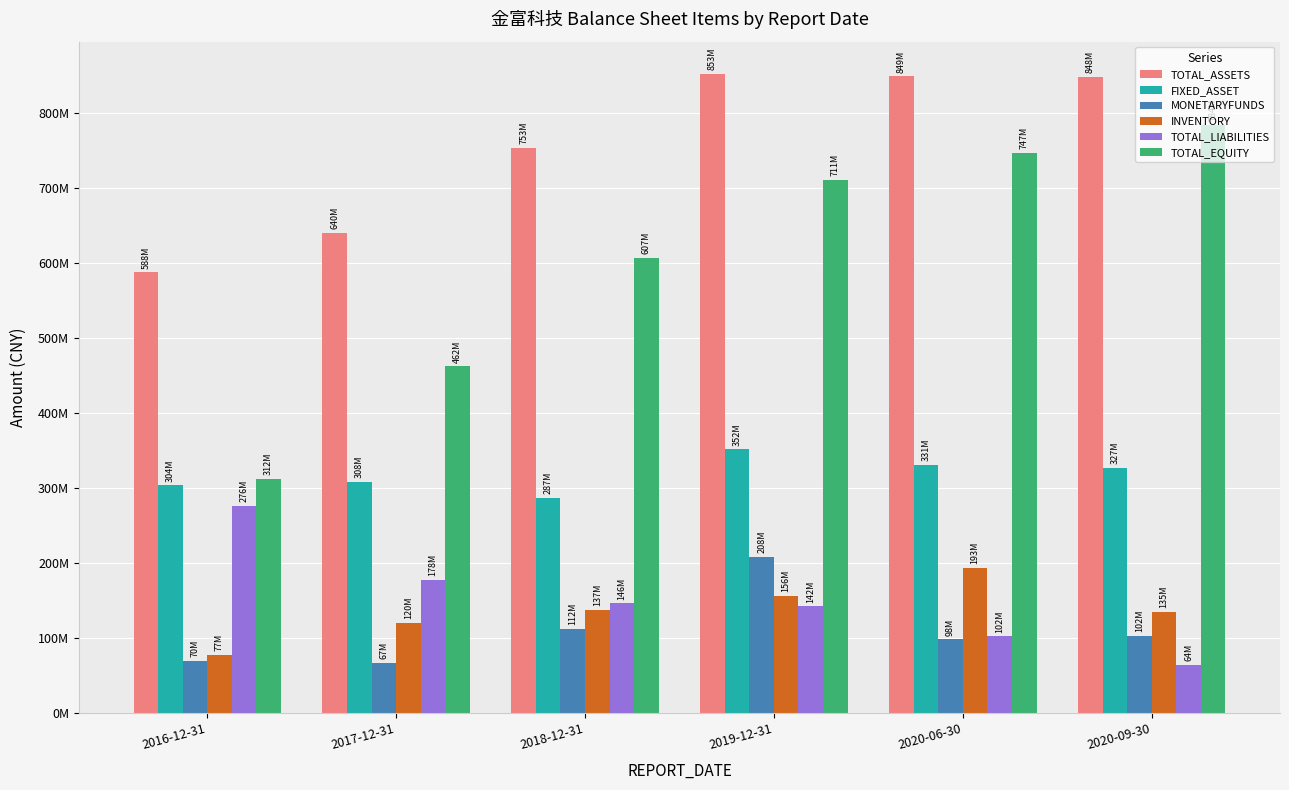

Are the bars horizontal?

No